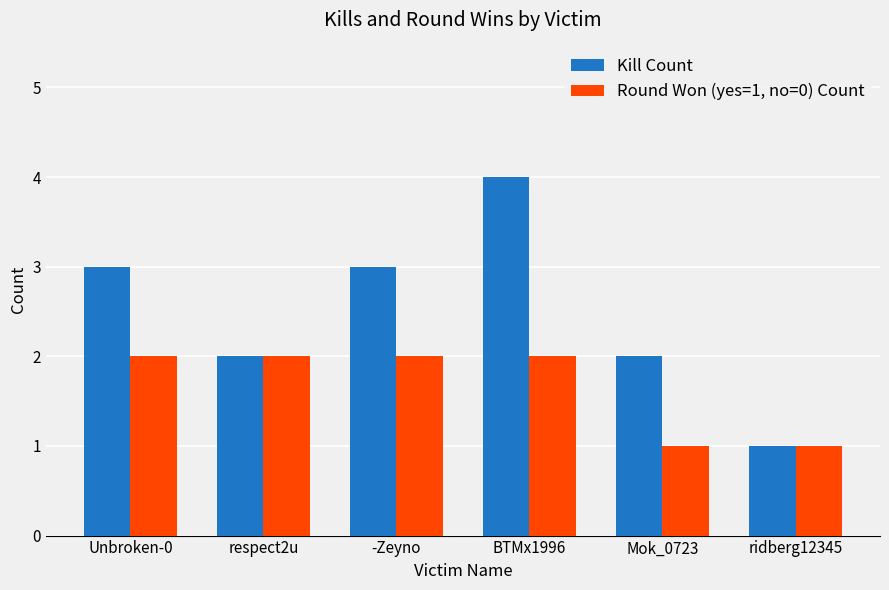

How many groups of bars are there?

6